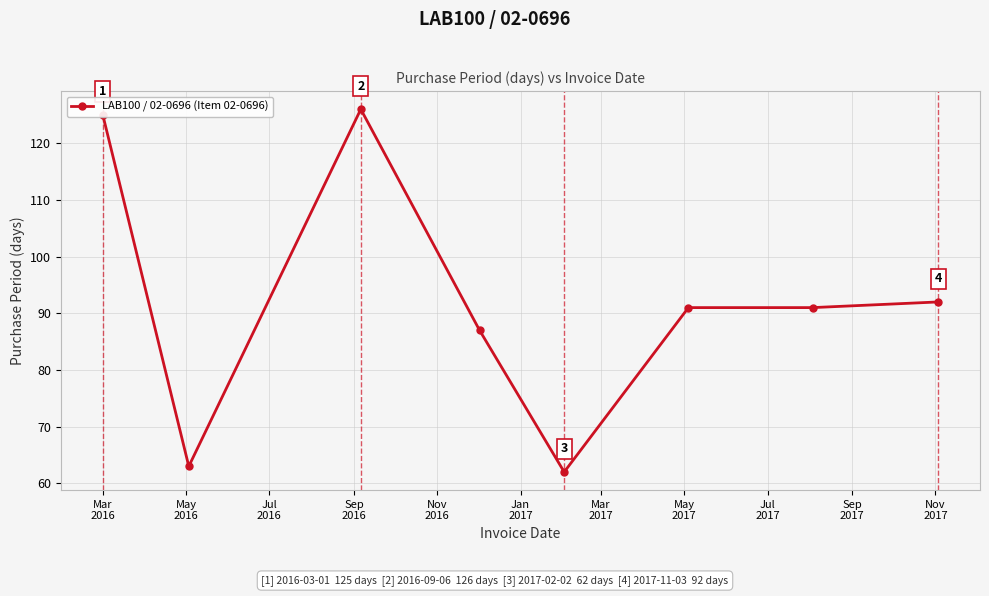

What is the greatest value displayed?

126